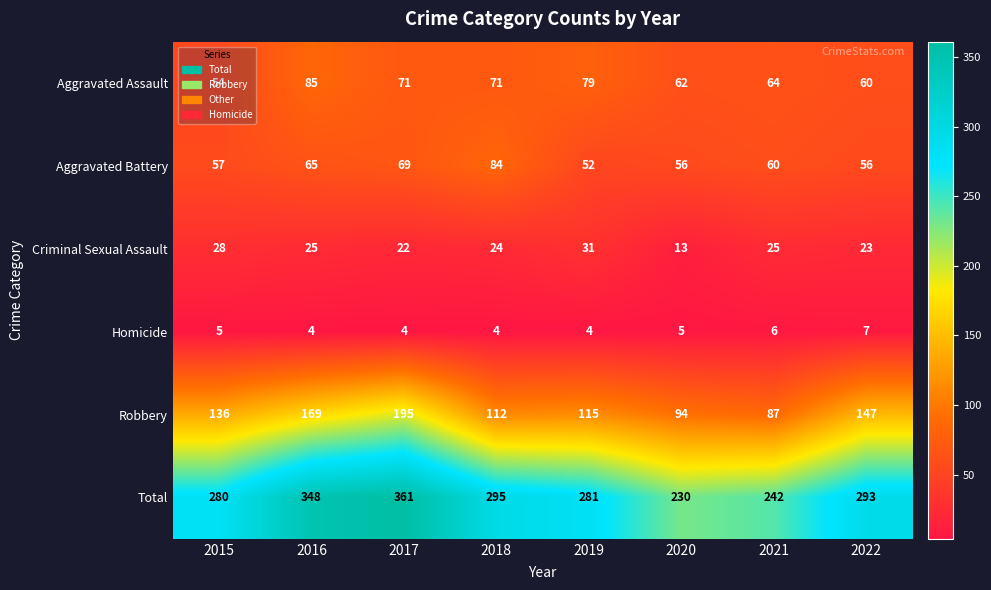

What is the minimum value for Aggravated Battery?

52